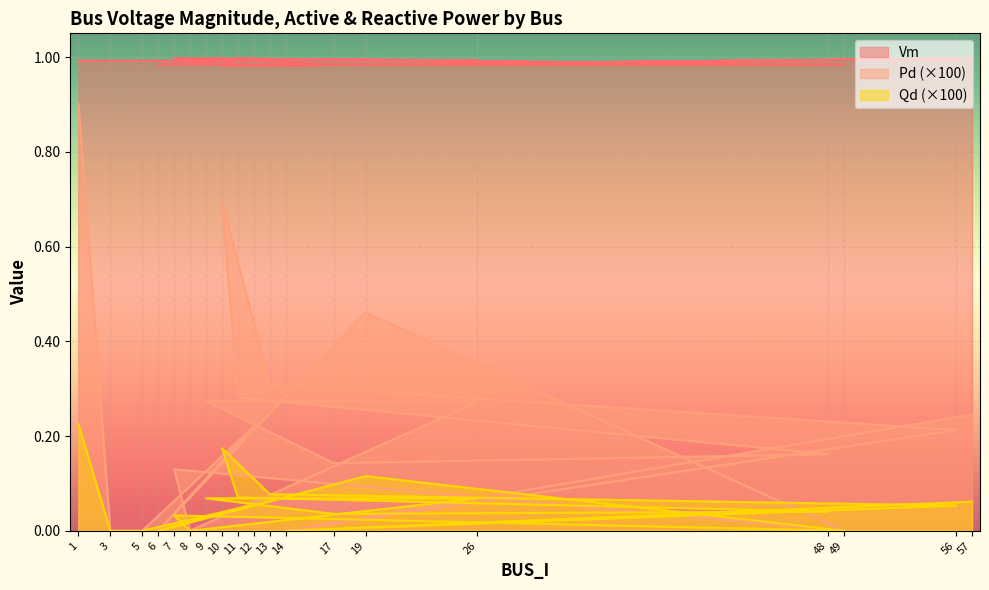

Which series has the widest spread of values?

Pd